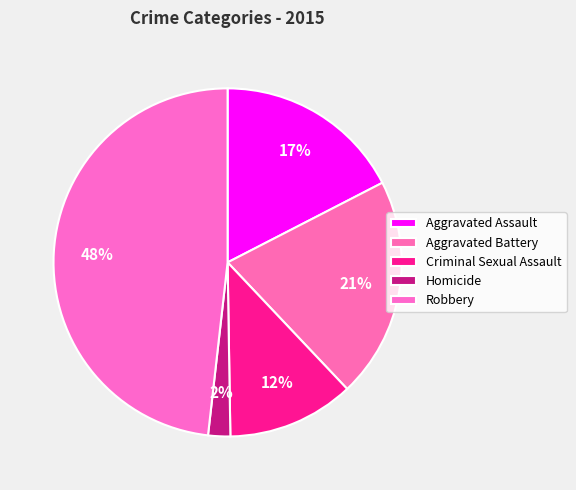

To the nearest percent, what percentage of the pie is Robbery?

48%